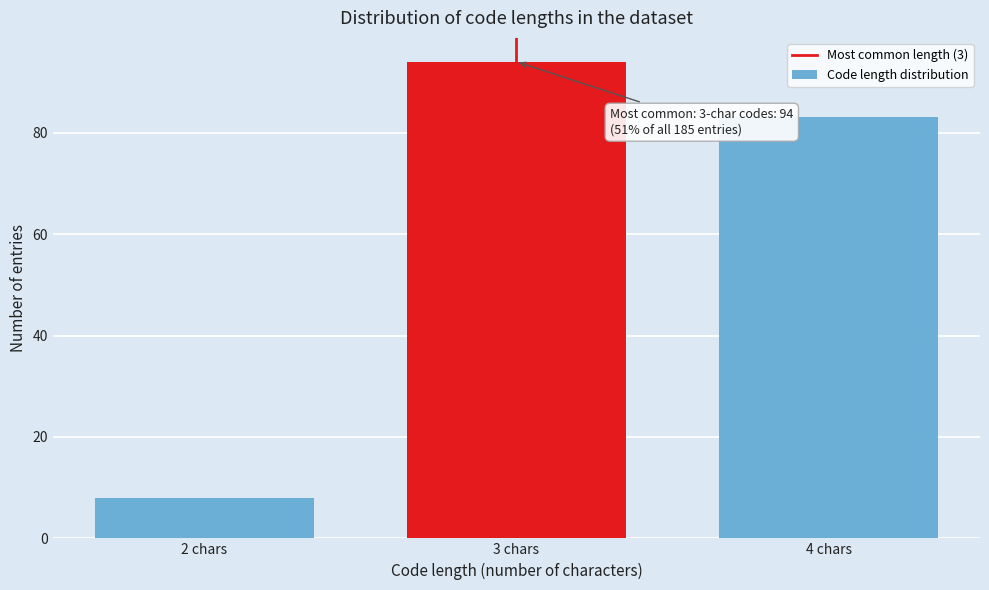

Reading right to left, extract all data points from this chart.

4 chars=83	3 chars=94	2 chars=8